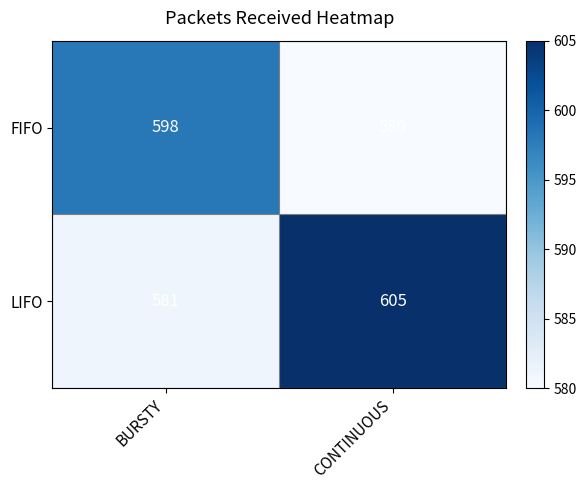

How many values in the FIFO series are below 598?

1